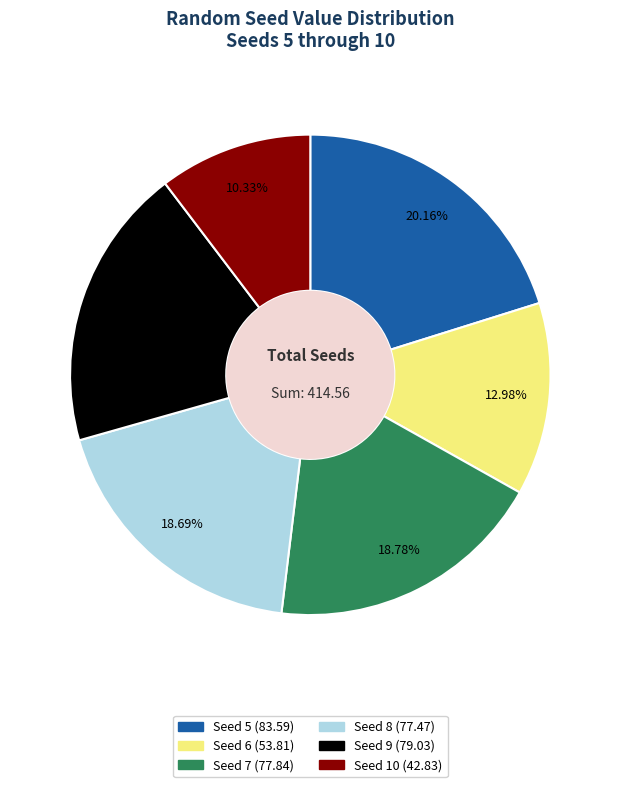

How many segments does this pie chart have?

6